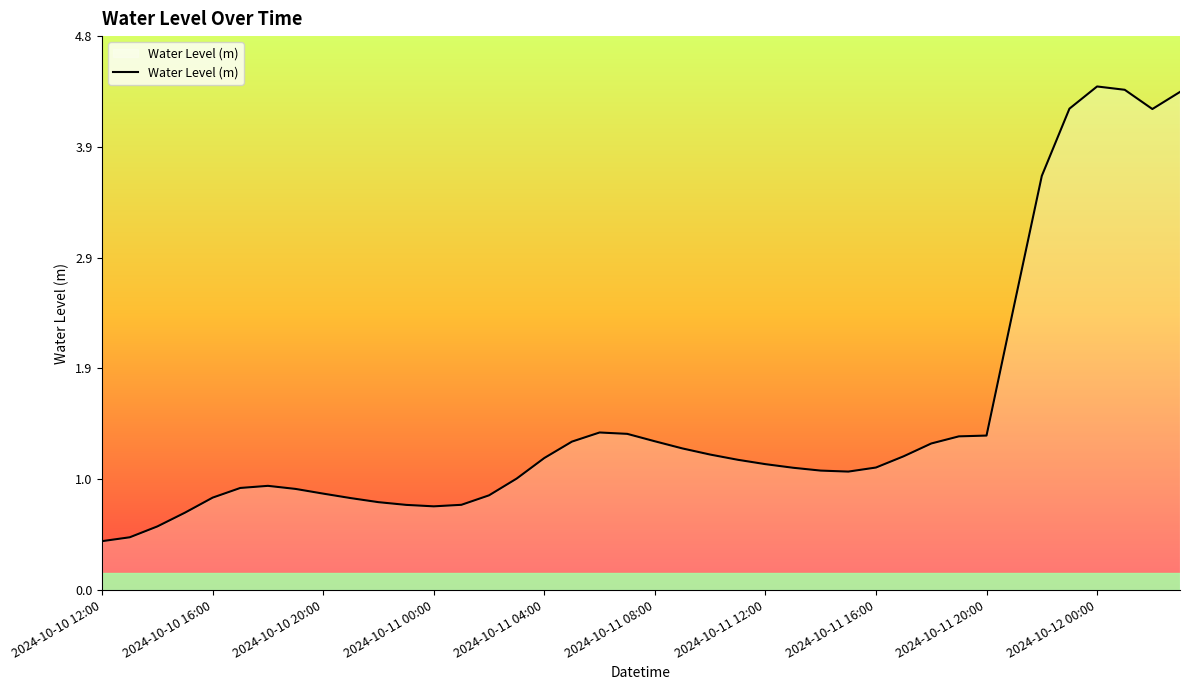

What is the minimum value shown in the chart?

0.4